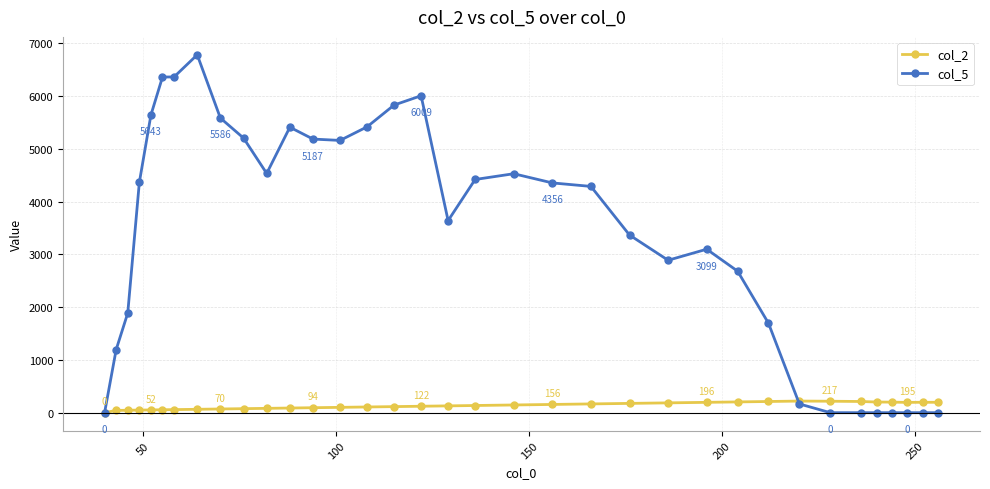

True or false: col_5 has more than 1 points higher than both neighbors.

True